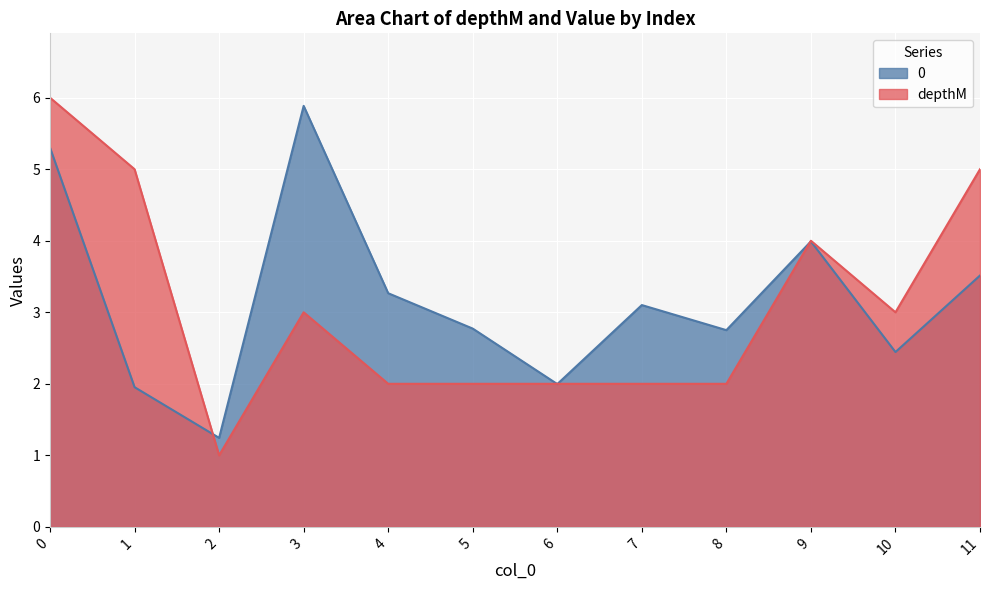

At how many categories does at least one series exceed 2?

10